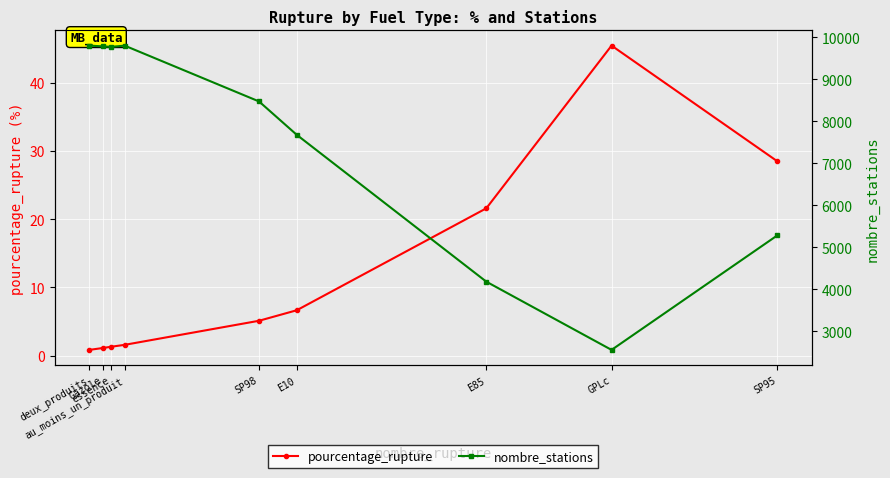

True or false: pourcentage_rupture and nombre_stations cross at least once.

False